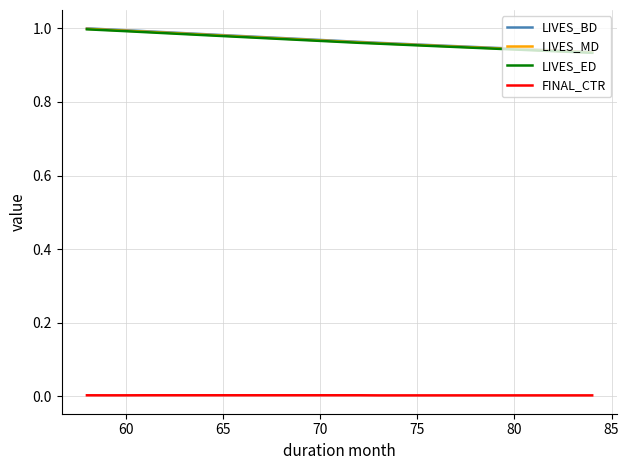

True or false: LIVES_BD and LIVES_MD cross at least once.

False